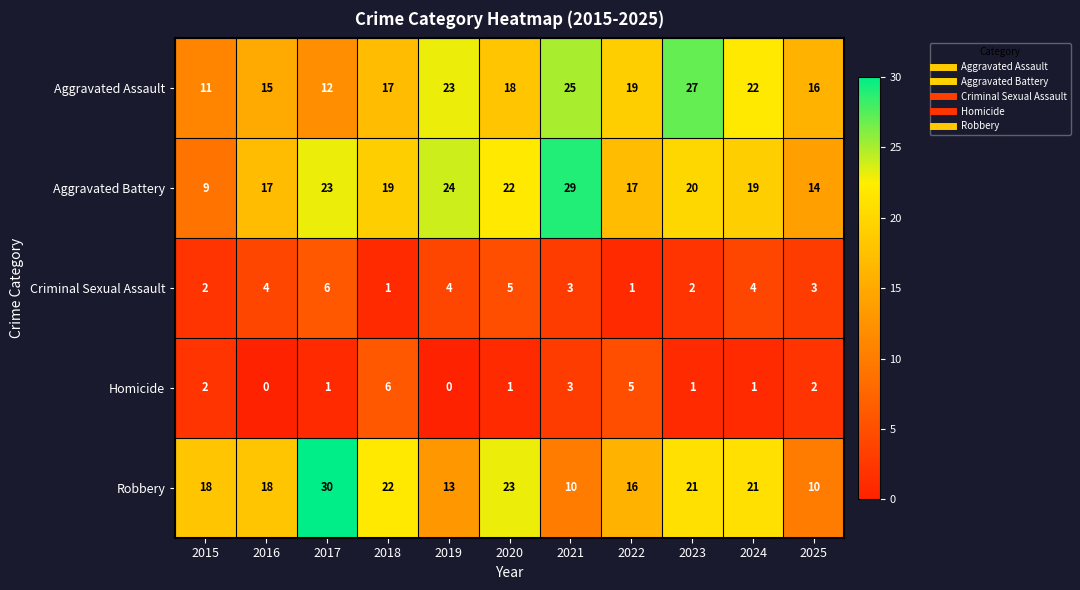

What is the average value of the Robbery series?

18